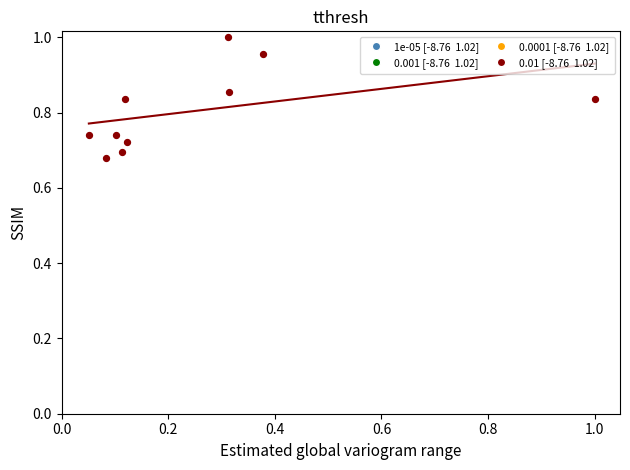

What is the average X value?

0.3